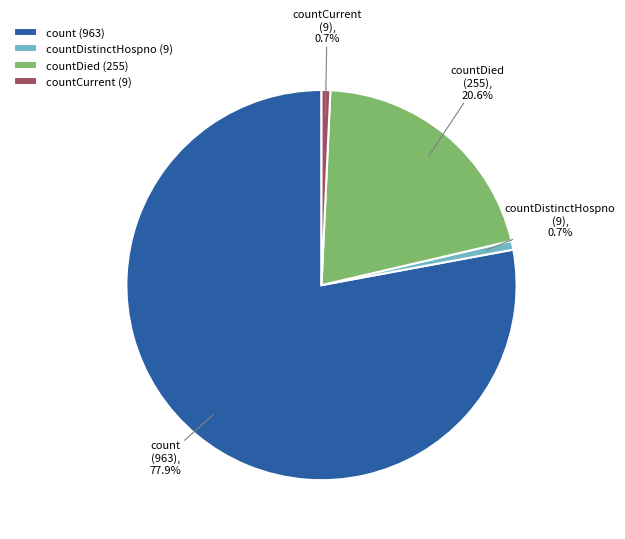

Count the number of slices in the pie.

4